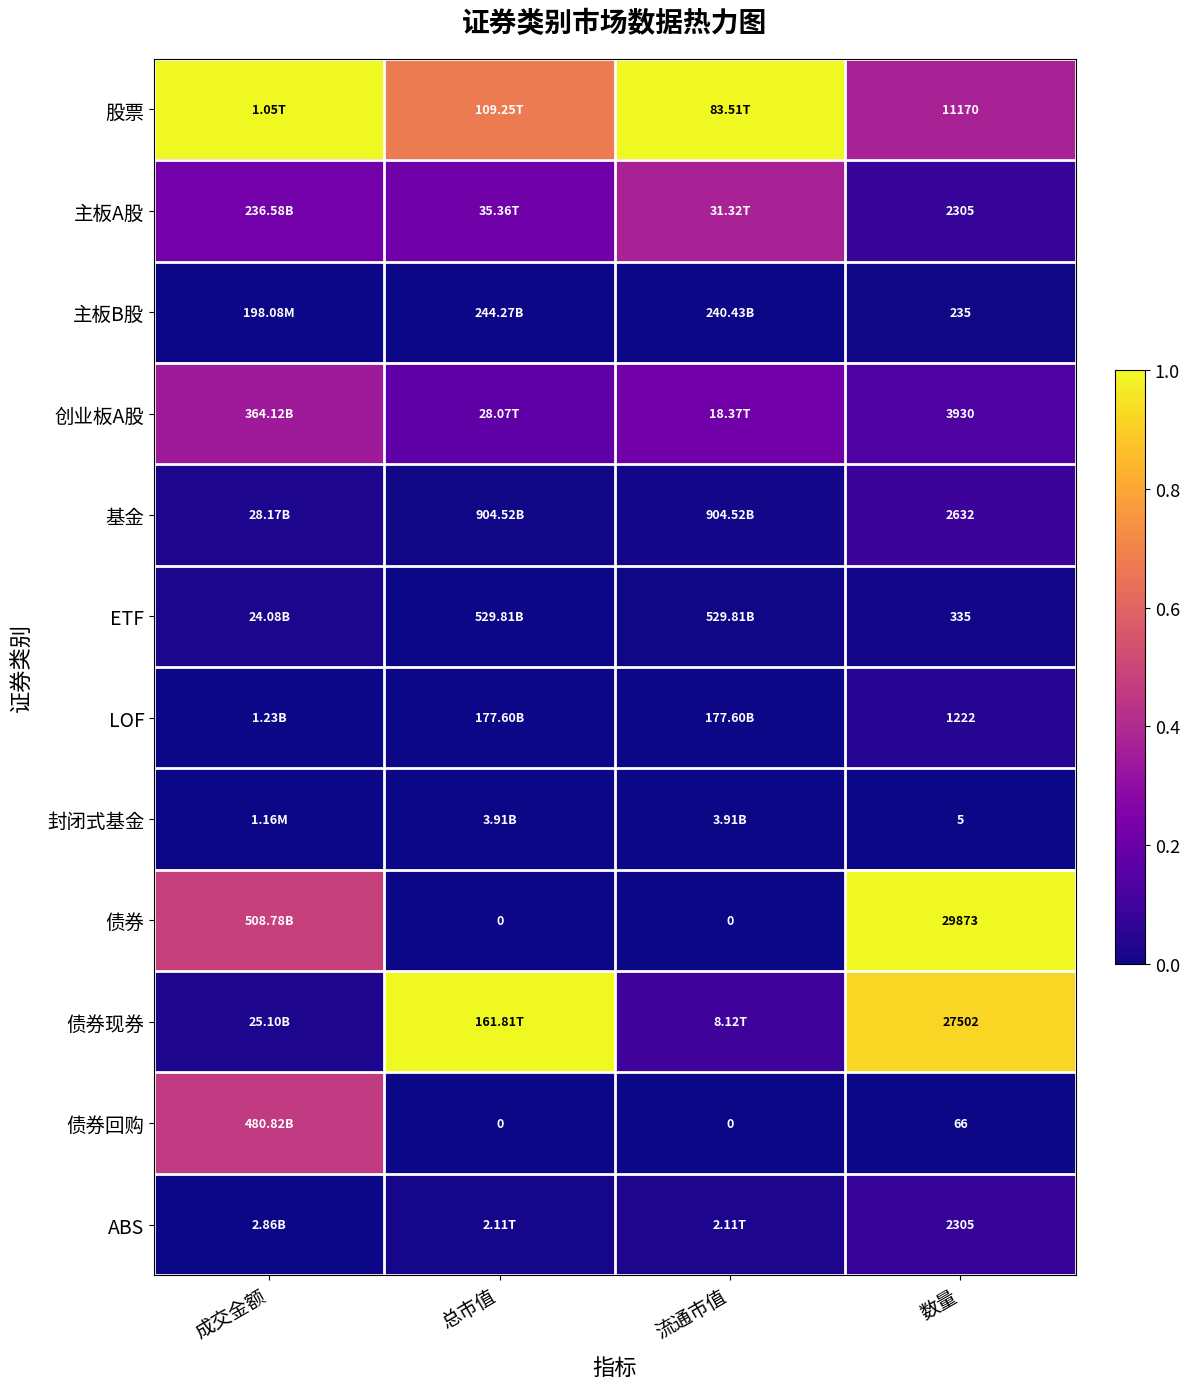

Is the value of 股票 at 成交金额 greater than the value of 主板B股 at 数量?

Yes